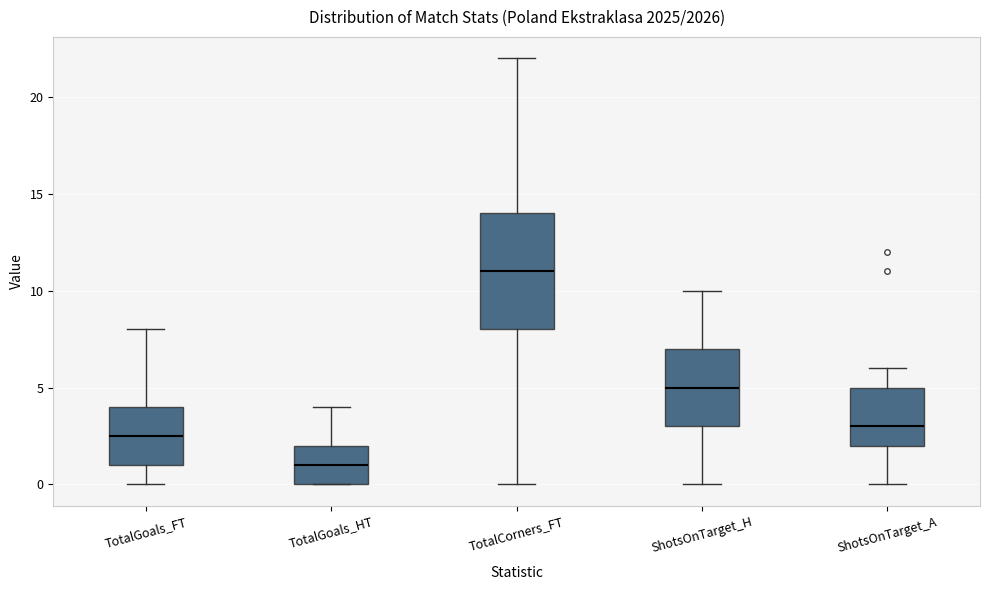

Which box has the highest median line?

TotalCorners_FT